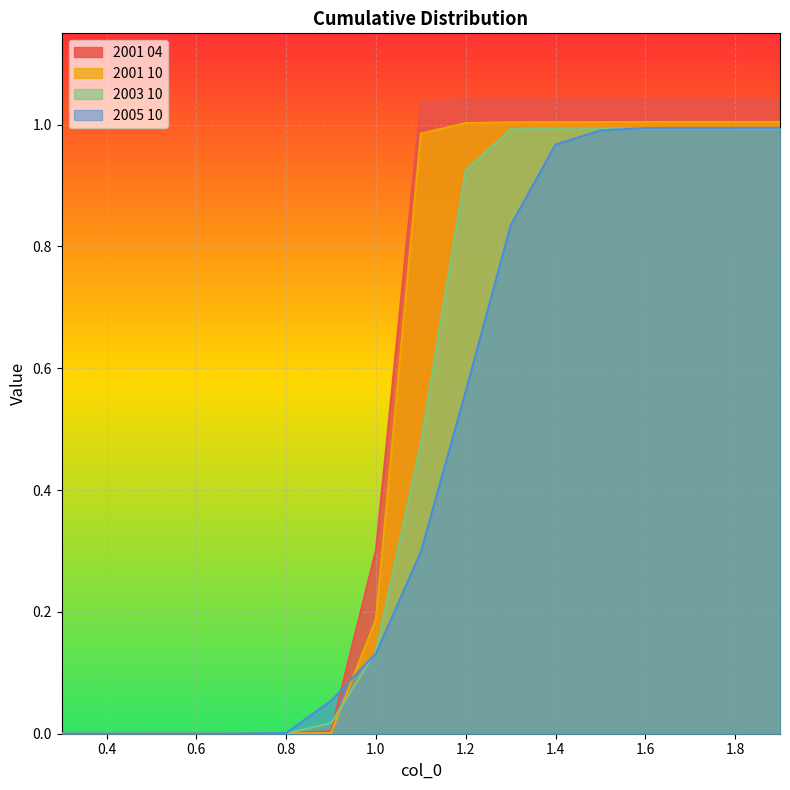

Reading left to right, transcribe all the data shown in this chart.

2001 04: 0.3=0.0	0.4=0.0	0.5=0.0	0.6=0.0	0.7=0.0	0.8=0.0	0.9=0.0	1.0=0.3	1.1=1.0	1.2=1.0	1.3=1.0	1.4=1.0	1.5=1.0	1.6=1.0	1.7=1.0	1.8=1.0	1.9=1.0
2001 10: 0.3=0.0	0.4=0.0	0.5=0.0	0.6=0.0	0.7=0.0	0.8=0.0	0.9=0.0	1.0=0.2	1.1=1.0	1.2=1.0	1.3=1.0	1.4=1.0	1.5=1.0	1.6=1.0	1.7=1.0	1.8=1.0	1.9=1.0
2003 10: 0.3=0.0	0.4=0.0	0.5=0.0	0.6=0.0	0.7=0.0	0.8=0.0	0.9=0.0	1.0=0.1	1.1=0.5	1.2=0.9	1.3=1.0	1.4=1.0	1.5=1.0	1.6=1.0	1.7=1.0	1.8=1.0	1.9=1.0
2005 10: 0.3=0.0	0.4=0.0	0.5=0.0	0.6=0.0	0.7=0.0	0.8=0.0	0.9=0.1	1.0=0.1	1.1=0.3	1.2=0.6	1.3=0.8	1.4=1.0	1.5=1.0	1.6=1.0	1.7=1.0	1.8=1.0	1.9=1.0